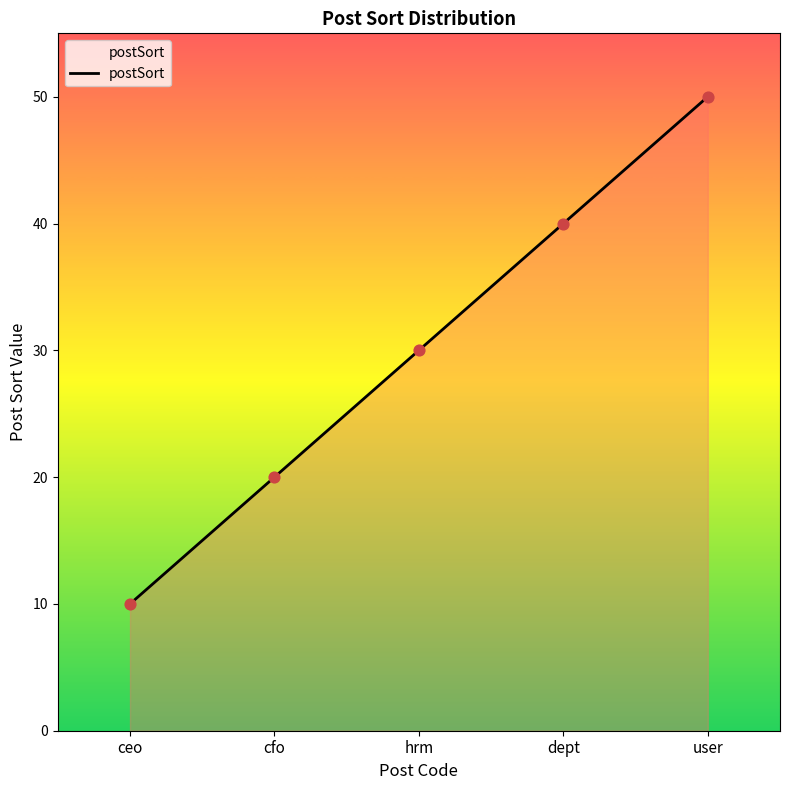

Between ceo and dept, which is larger?

dept